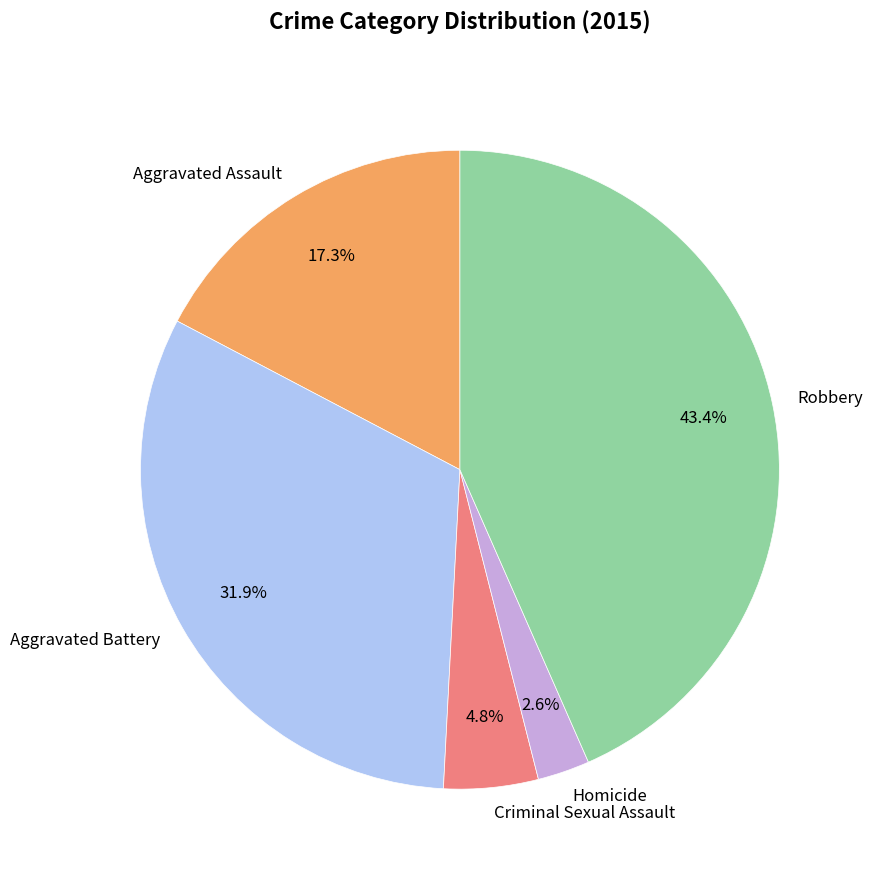

Rank the categories by value from lowest to highest.

Homicide, Criminal Sexual Assault, Aggravated Assault, Aggravated Battery, Robbery